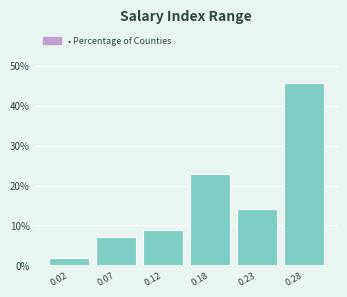

Reading left to right, extract all data points from this chart.

1.8	7.0	8.8	22.8	14.0	45.6